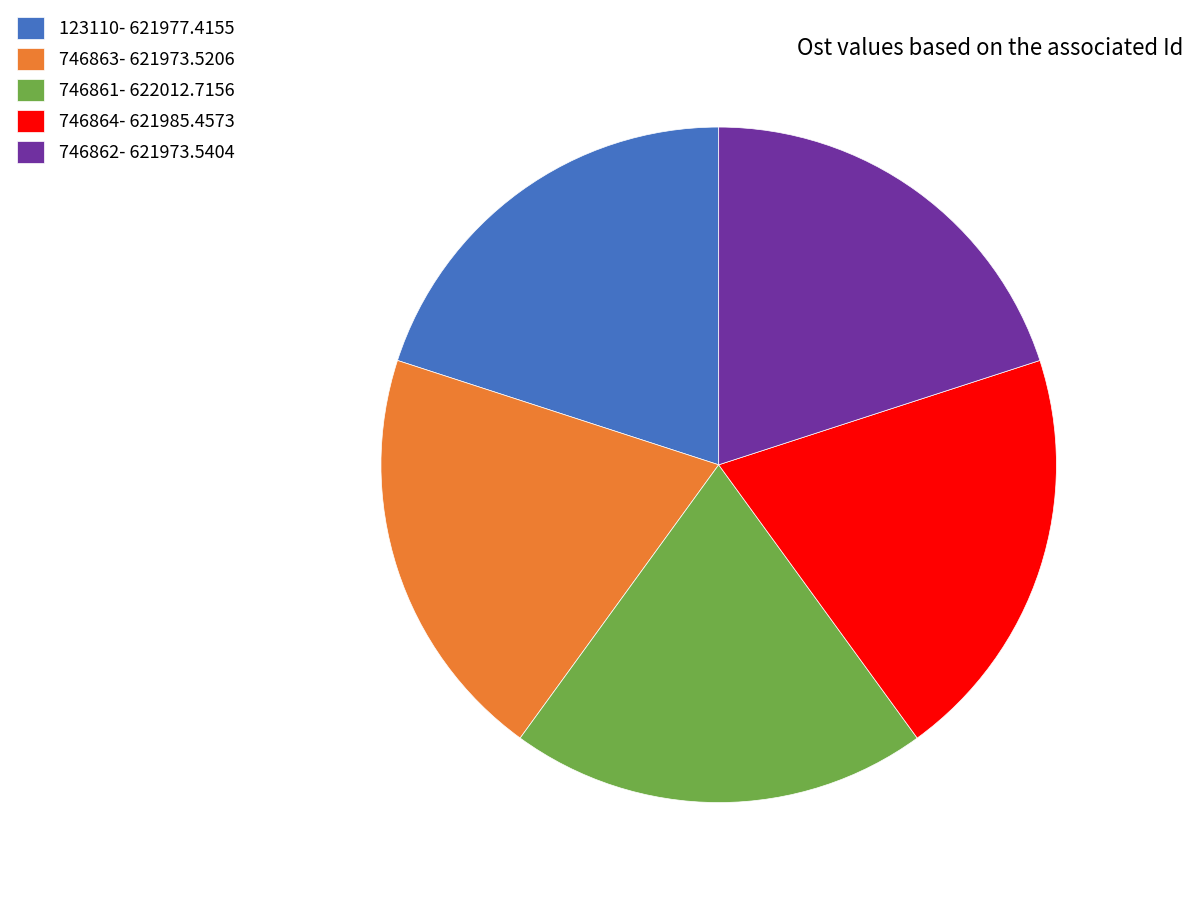

Combined, do 123110- 621977.4155 and 746863- 621973.5206 account for over 50%?

No